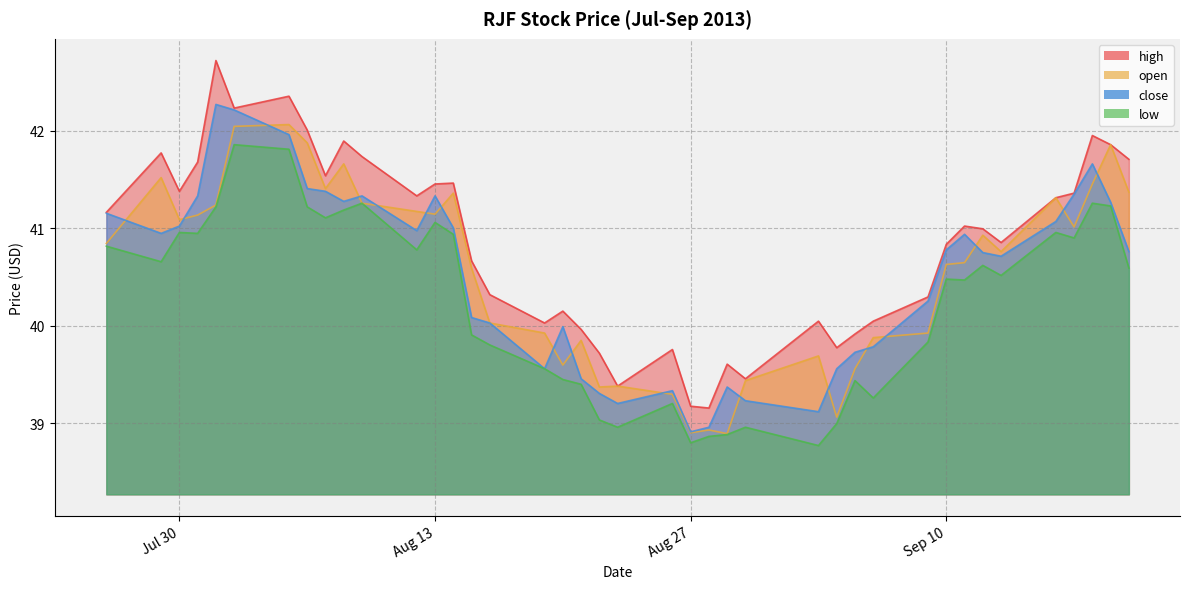

Where does the close series first go above 40?

Jul 30